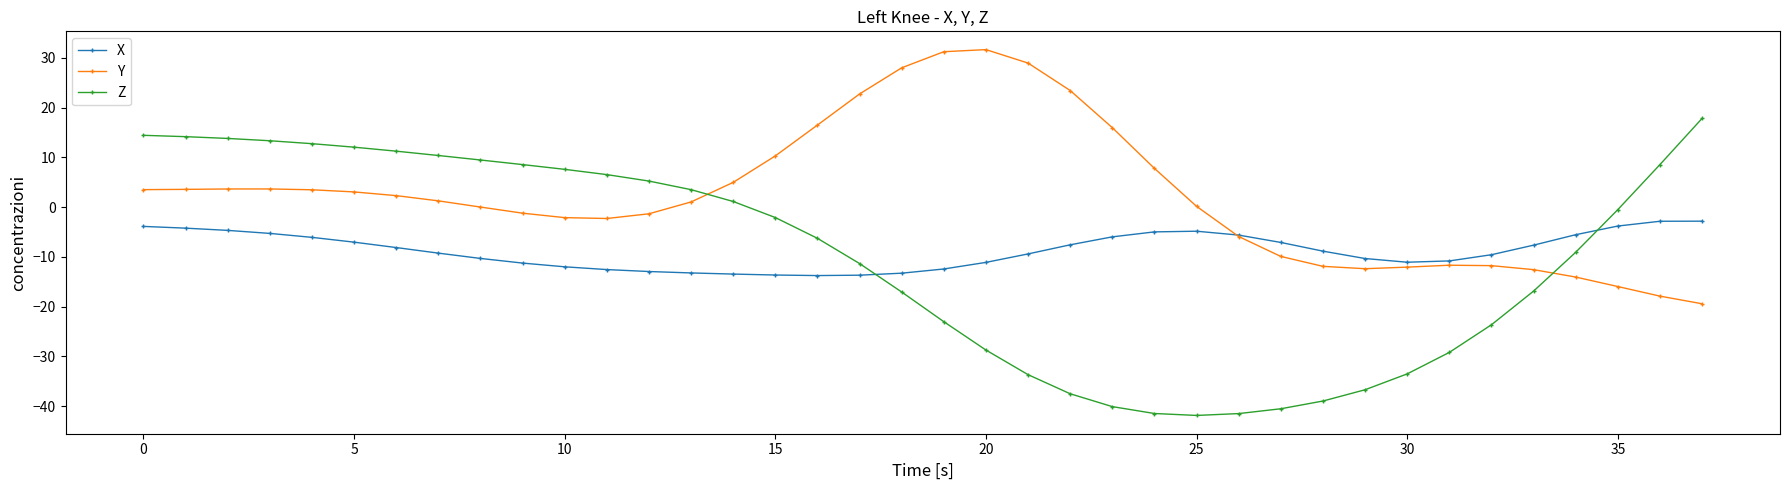

Which series has the widest spread of values?

Z